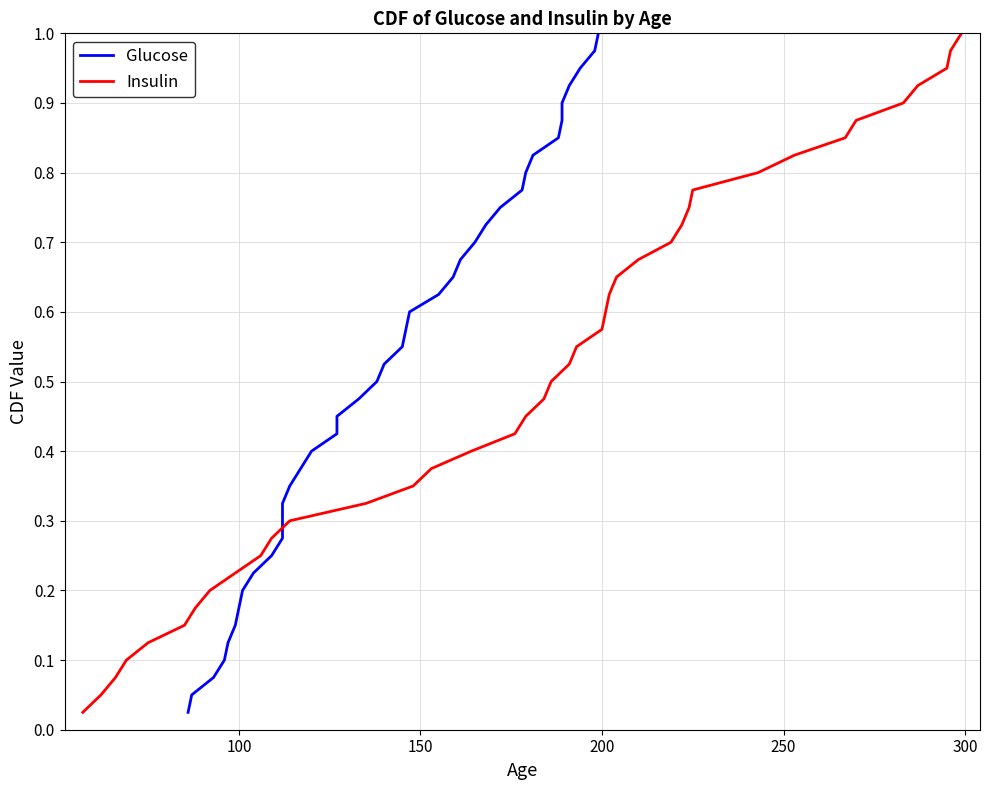

What is the difference between the second highest and minimum values in the Glucose series?

0.9